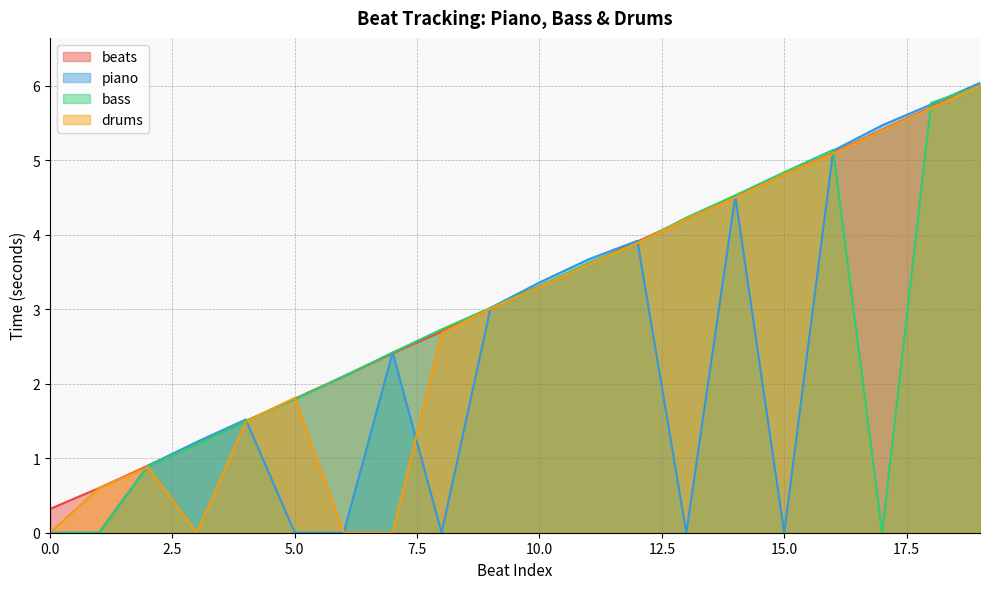

What is the difference between the drums values at 9 and 6?

3.0